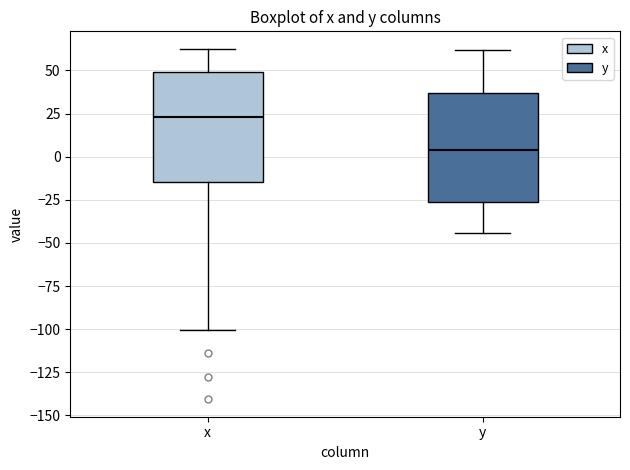

Reading left to right, transcribe this box plot: for each box, give where its median line is, the range the box spans, and where its two whiskers end, as read against the y-axis. The values are not printed on the chart, so give them approximately, as read against the axis.

x: median 25, box -15 to 50, whiskers -100 to 65
y: median 5, box -25 to 35, whiskers -45 to 60